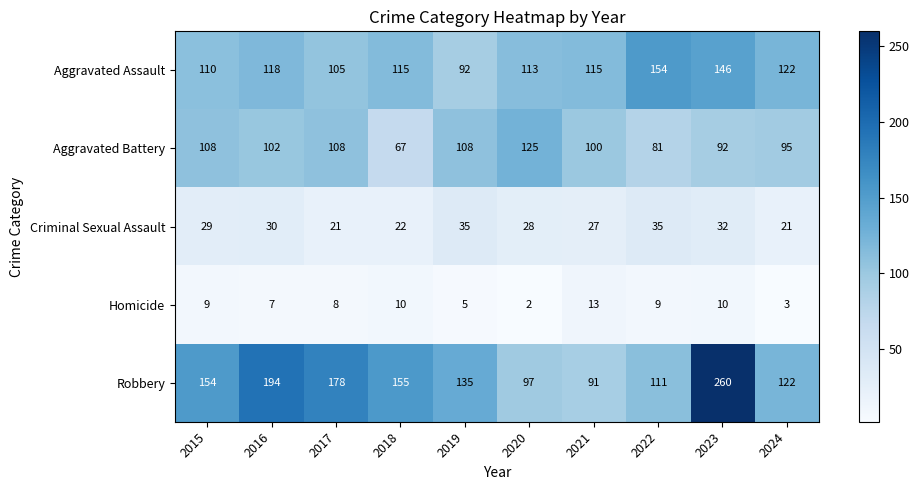

What is the minimum value shown in the chart?

2